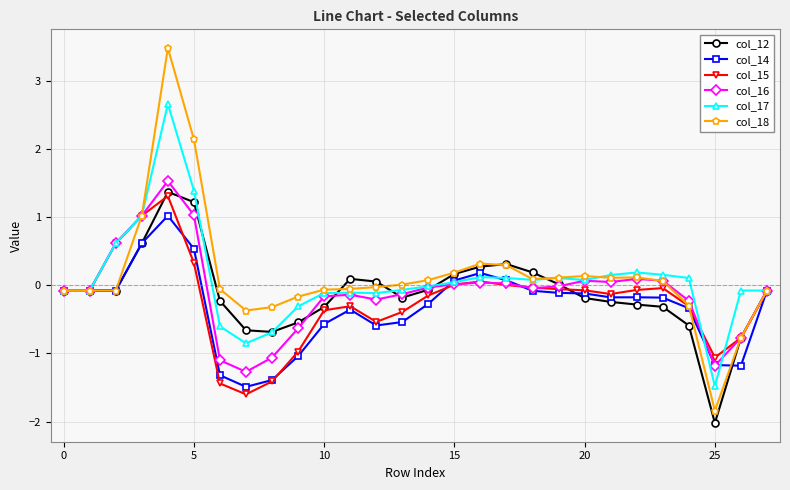

What is the value of the col_12 point at the 26th from the left?

-2.0